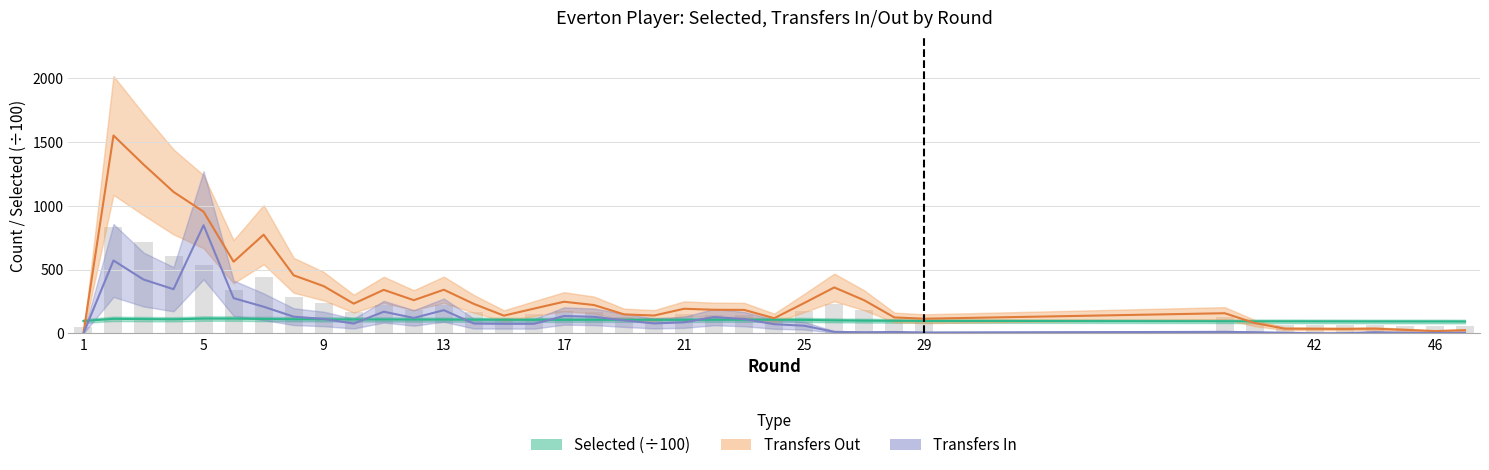

What is the average value of the Transfers Out series?

311.2